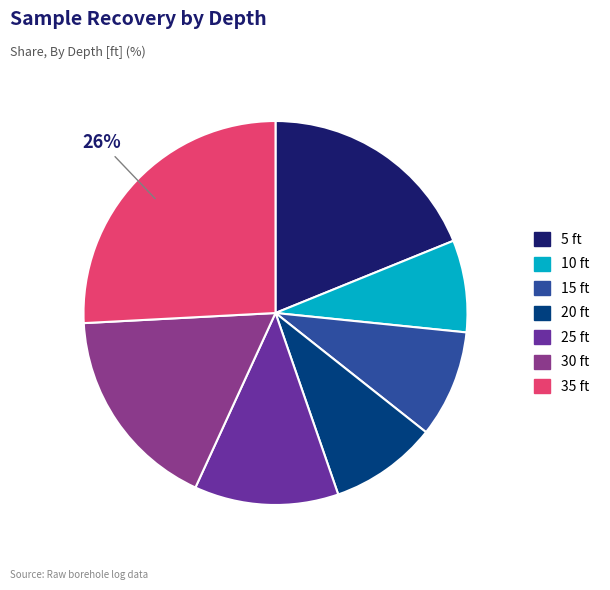

Is there any slice that represents more than half of the pie?

No